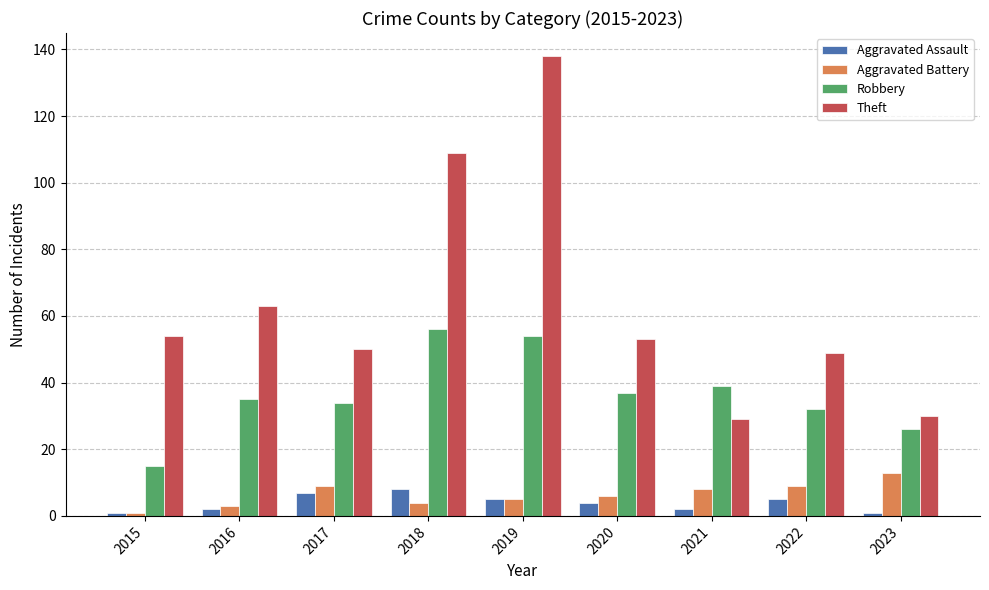

At which category is the sum across all series the highest?

2019